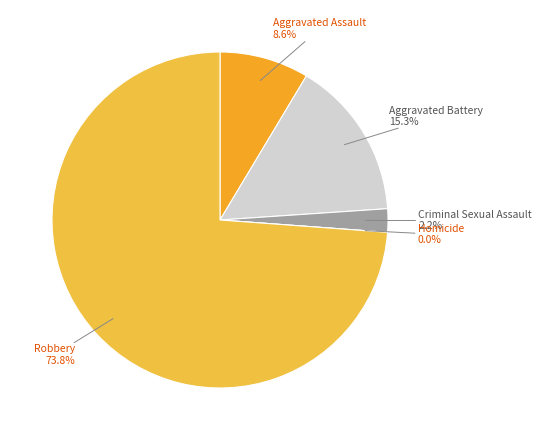

To the nearest percent, what is the combined percentage of Robbery and Aggravated Assault?

82%